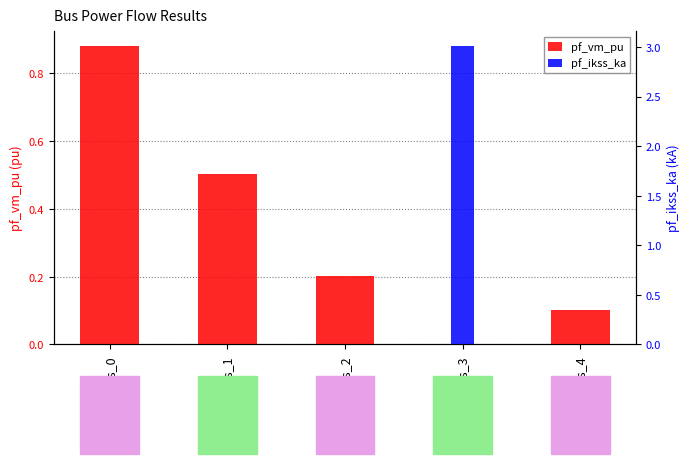

The value of pf_vm_pu at Bus_0 is 0.9. True or false?

True